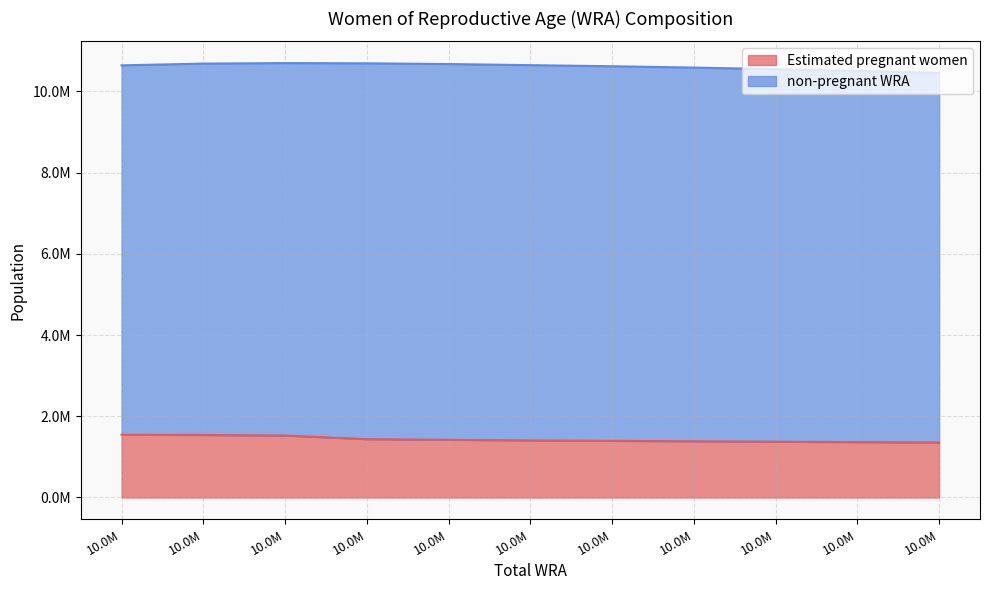

How many categories are shown in the chart?

11